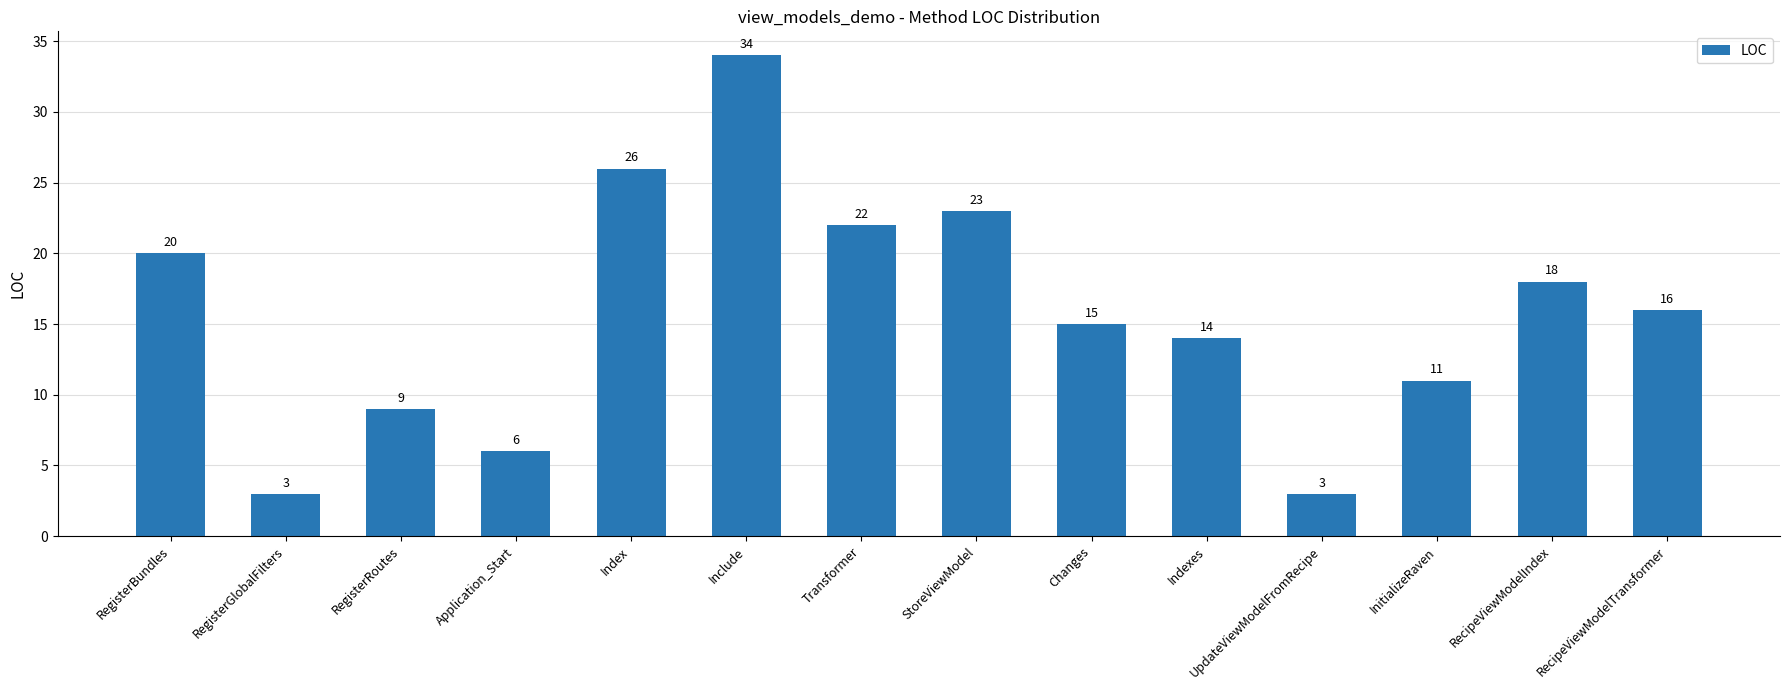

Reading left to right, what are all the values shown in this chart?

20	3	9	6	26	34	22	23	15	14	3	11	18	16